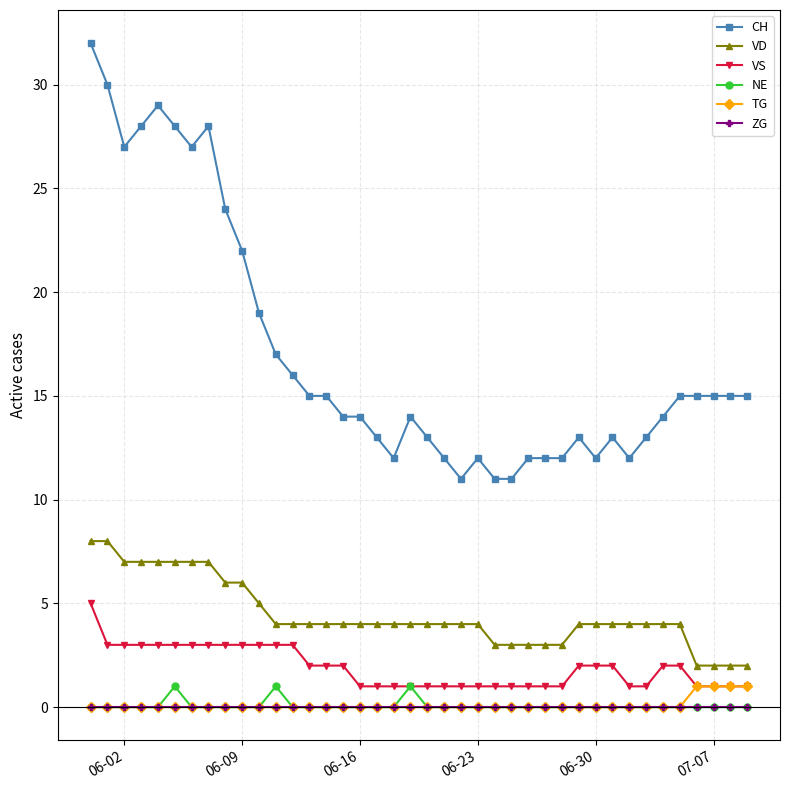

True or false: NE has more than 0 points higher than both neighbors.

True